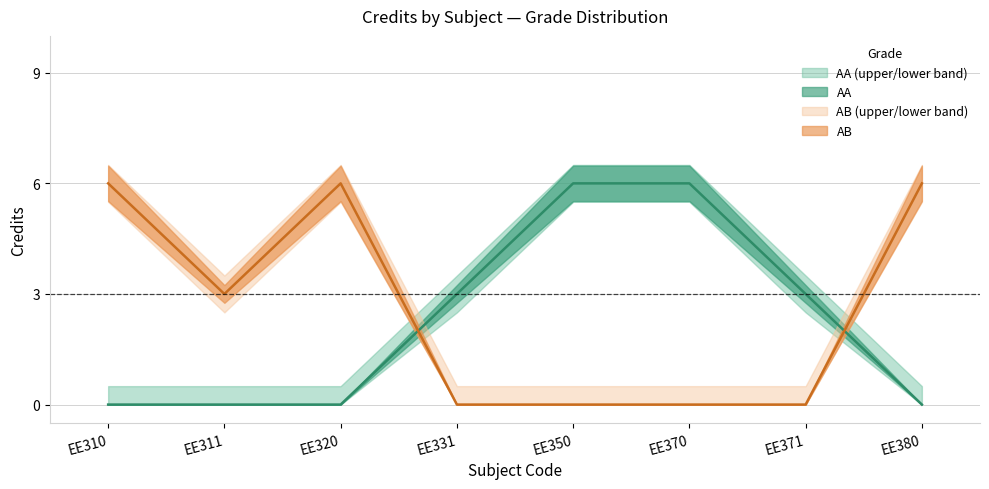

True or false: Credit and Credit_upper intersect in this chart.

False